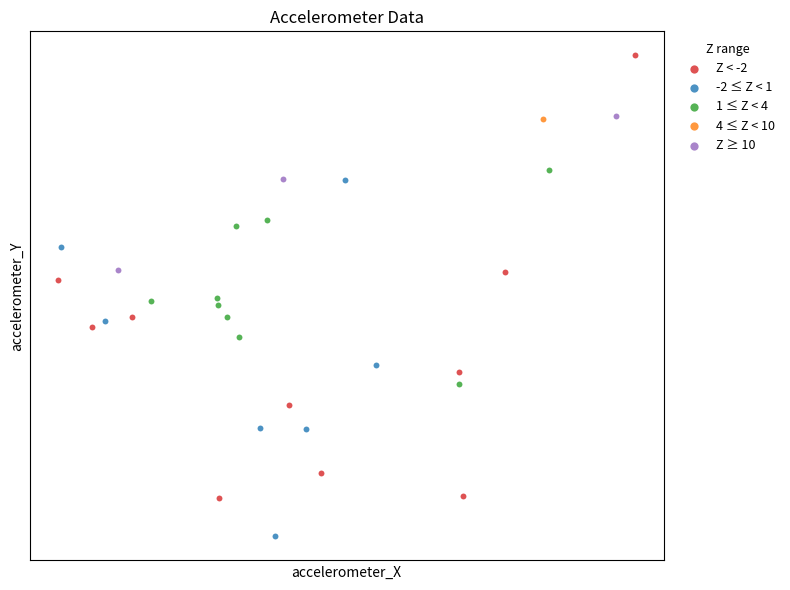

Which series reaches the maximum Y coordinate?

Z < -2